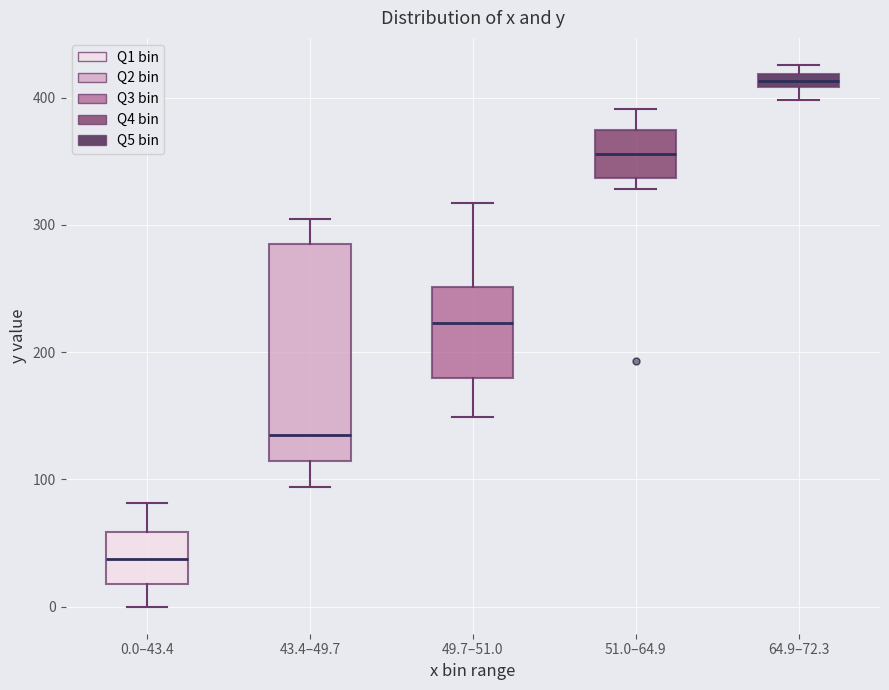

Comparing the boxes themselves (not the whiskers), which one is the tallest?

43.4–49.7